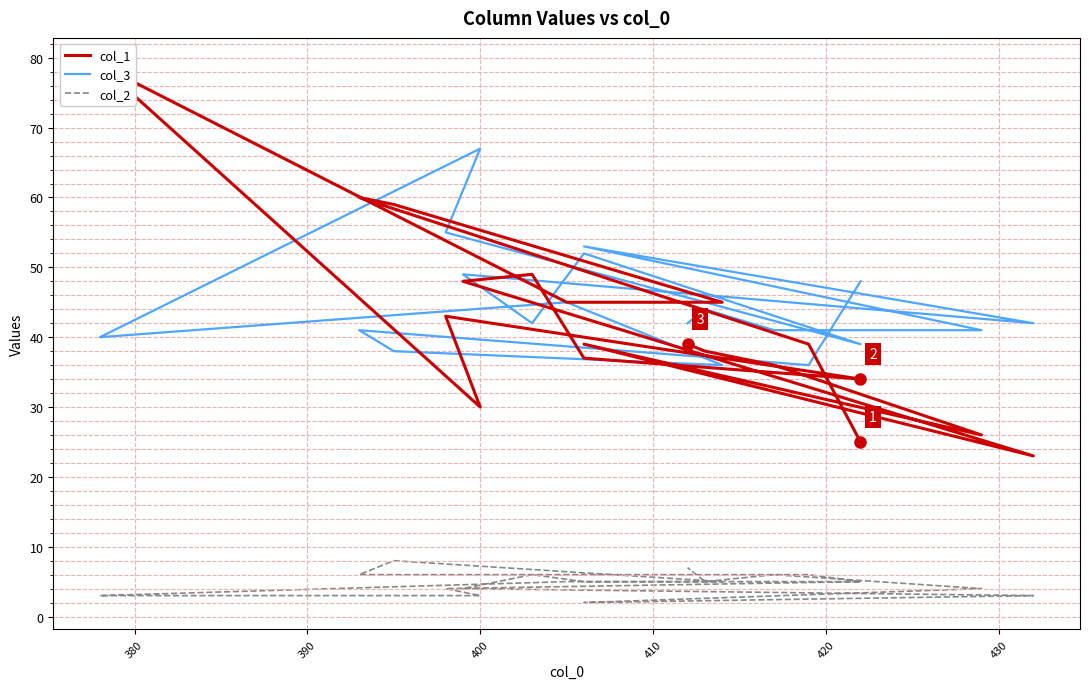

How many data points in col_3 are less than 42?

8